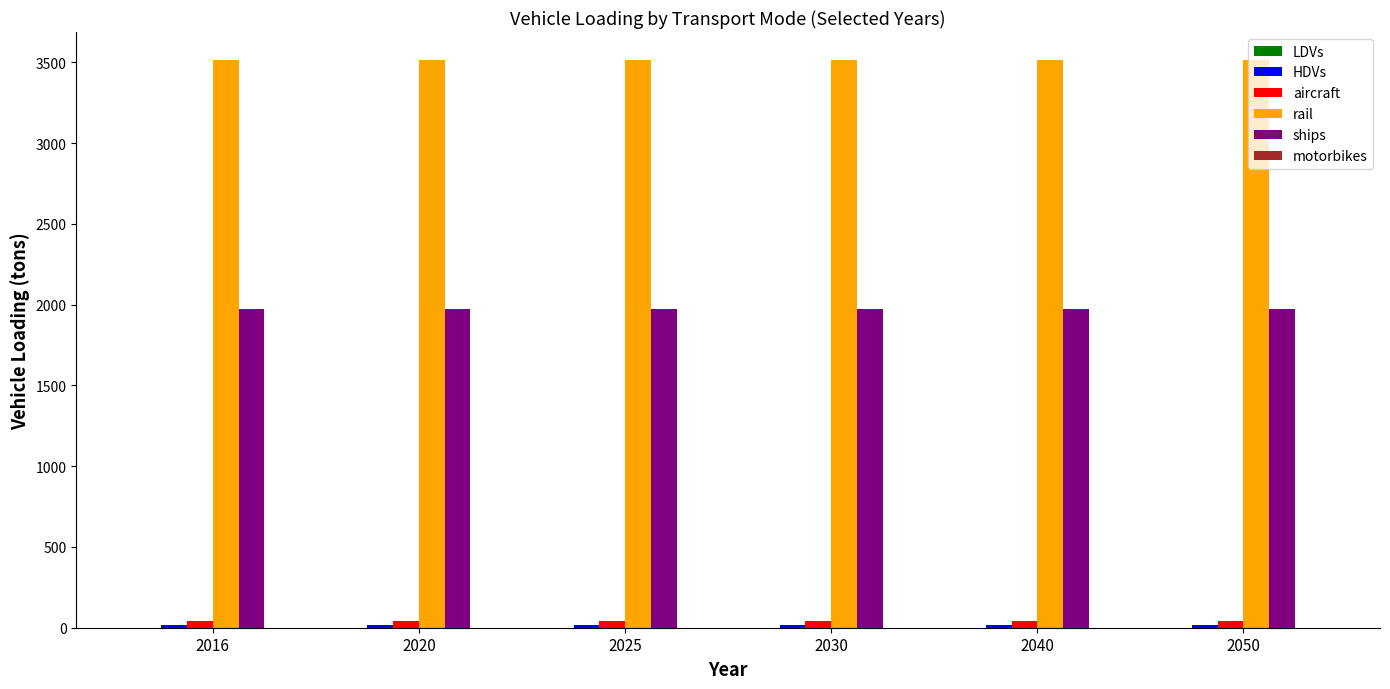

What is the greatest value displayed?

3512.4